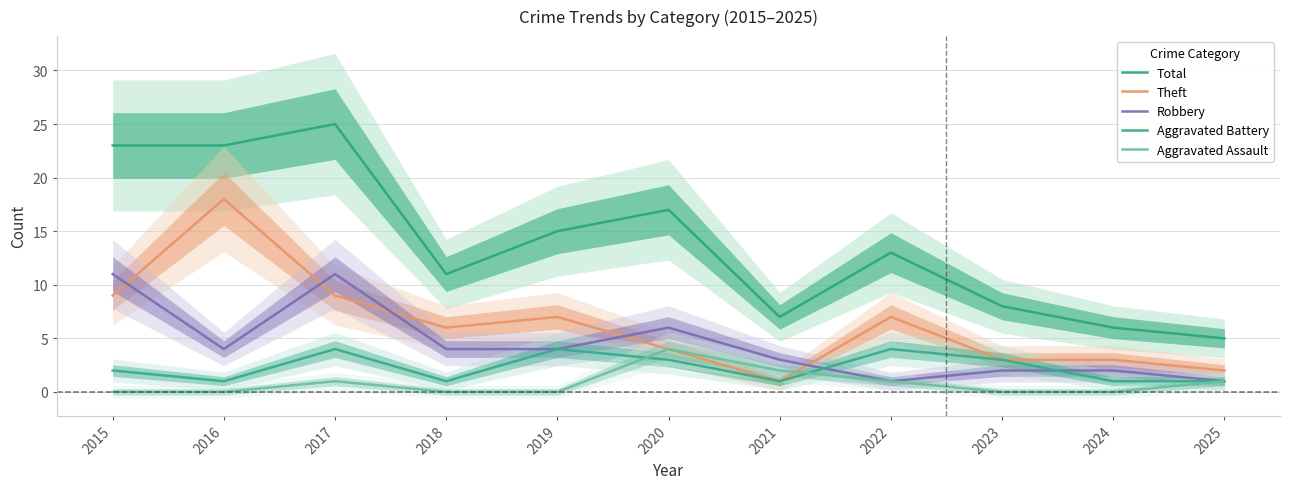

What are all the series names shown in the legend?

Total, Theft, Robbery, Aggravated Battery, Aggravated Assault